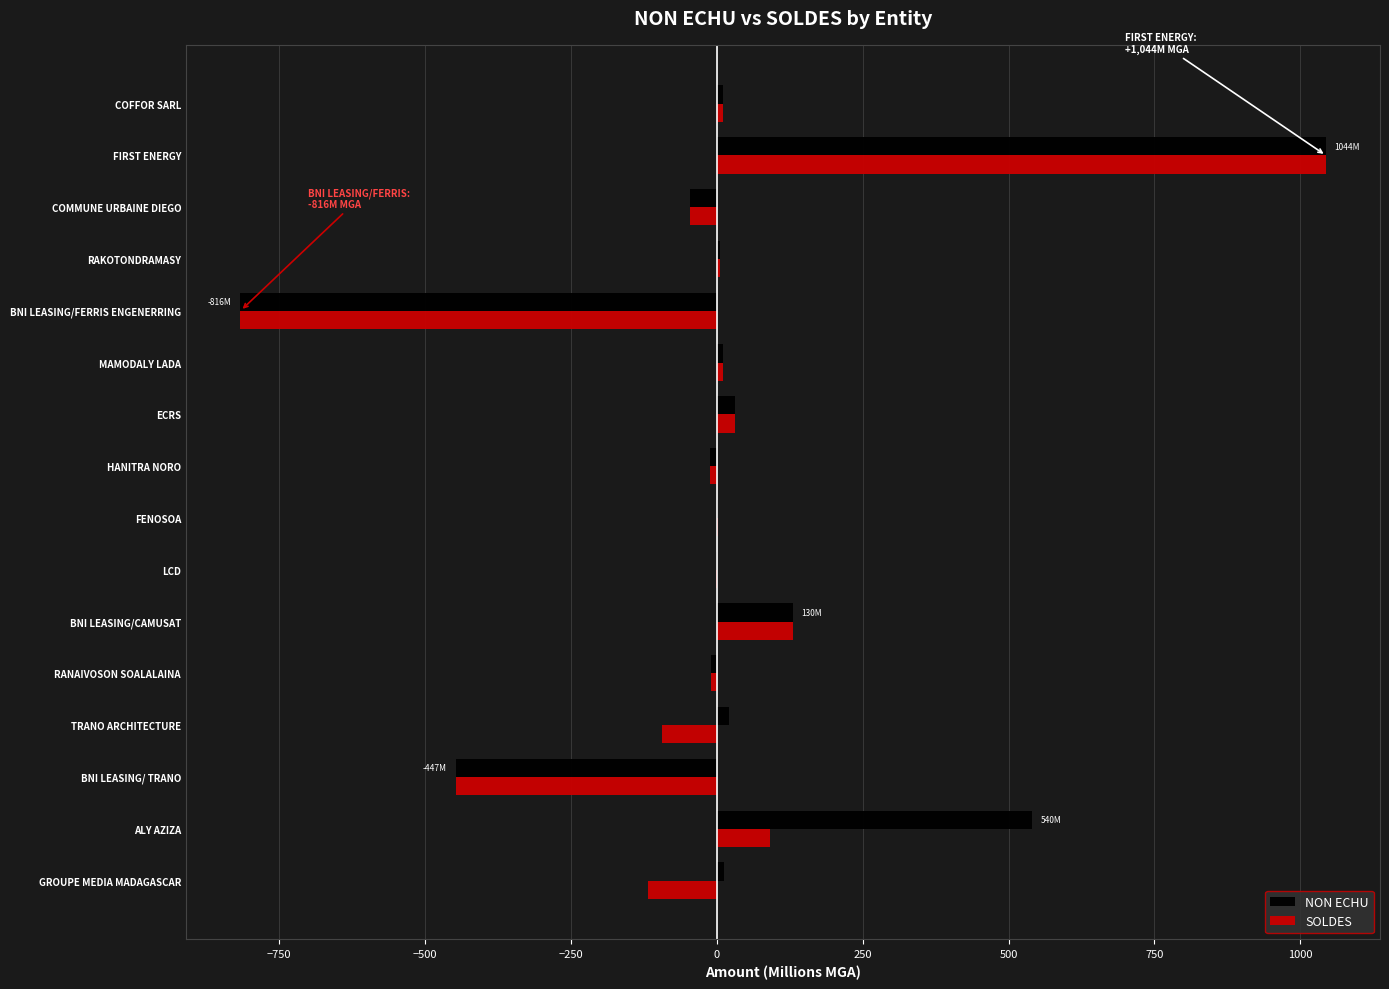

What is the sum of all NON ECHU values?

479.6